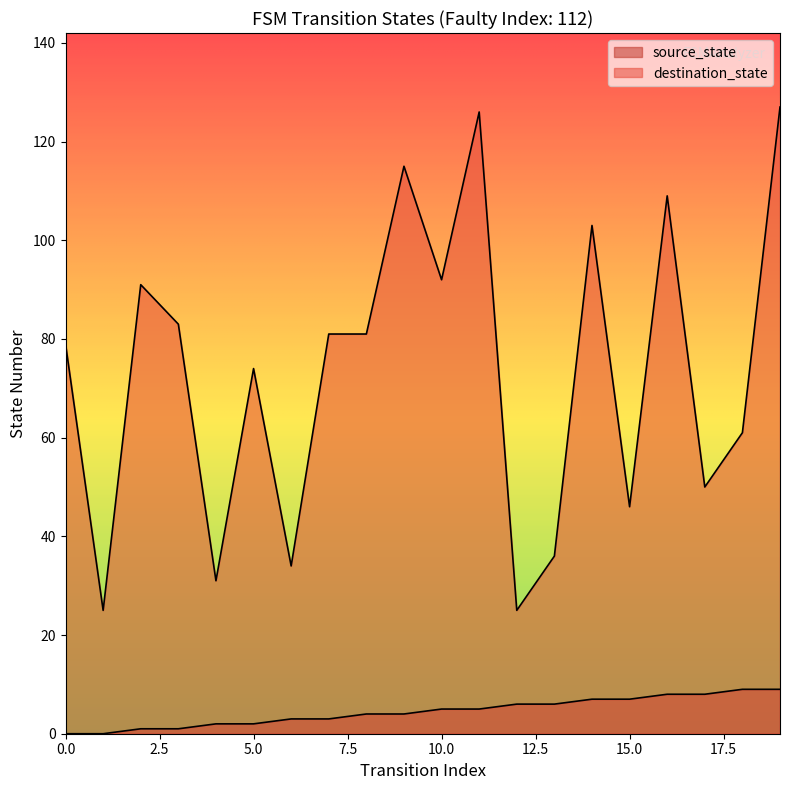

What are all the series names shown in the legend?

source_state, destination_state